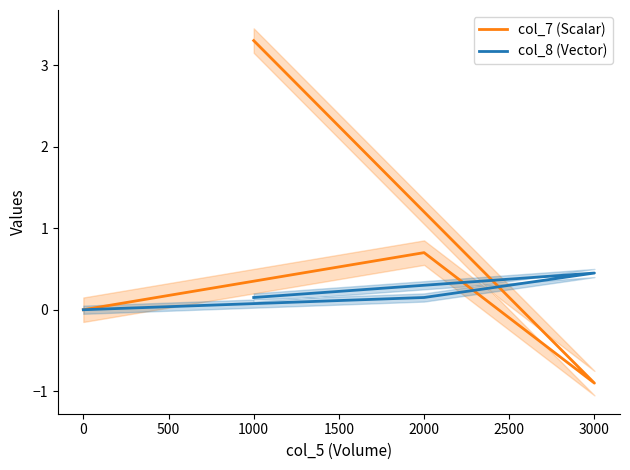

How many series are shown in this chart?

2